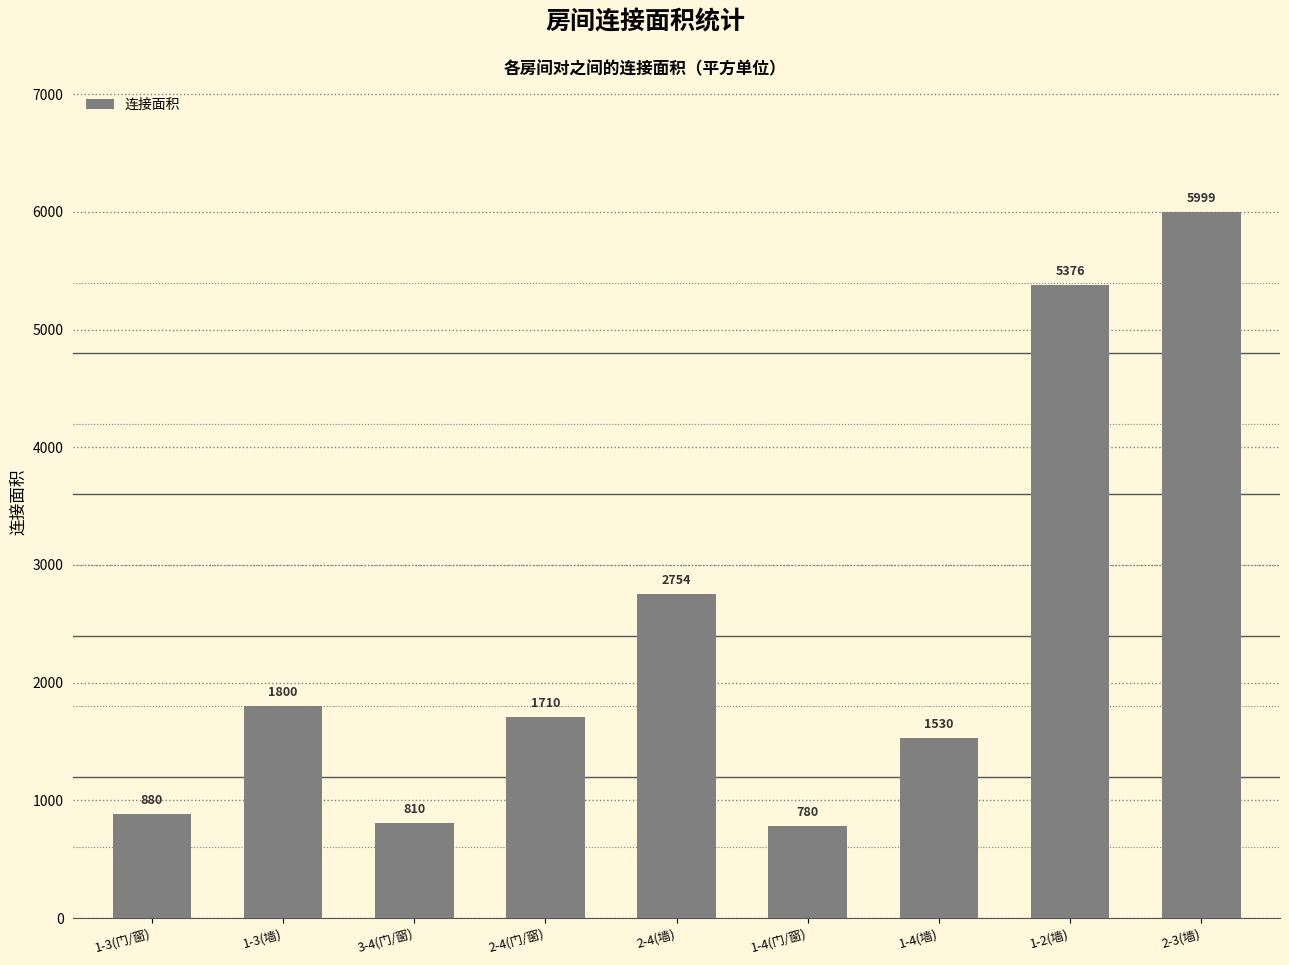

List the labels in order of value, largest first.

2-3(墙), 1-2(墙), 2-4(墙), 1-3(墙), 2-4(门/窗), 1-4(墙), 1-3(门/窗), 3-4(门/窗), 1-4(门/窗)